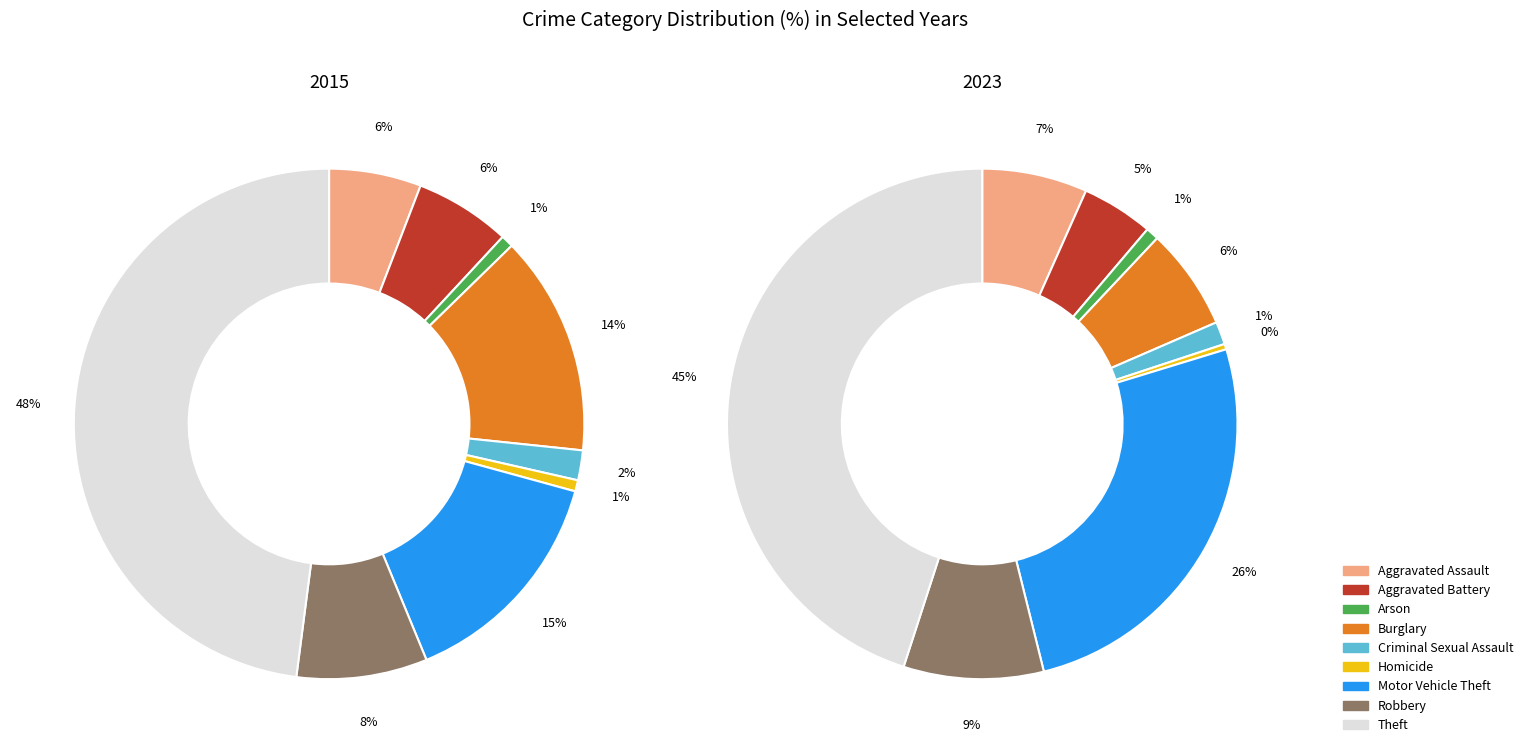

Between Theft and Arson, which is larger?

Theft